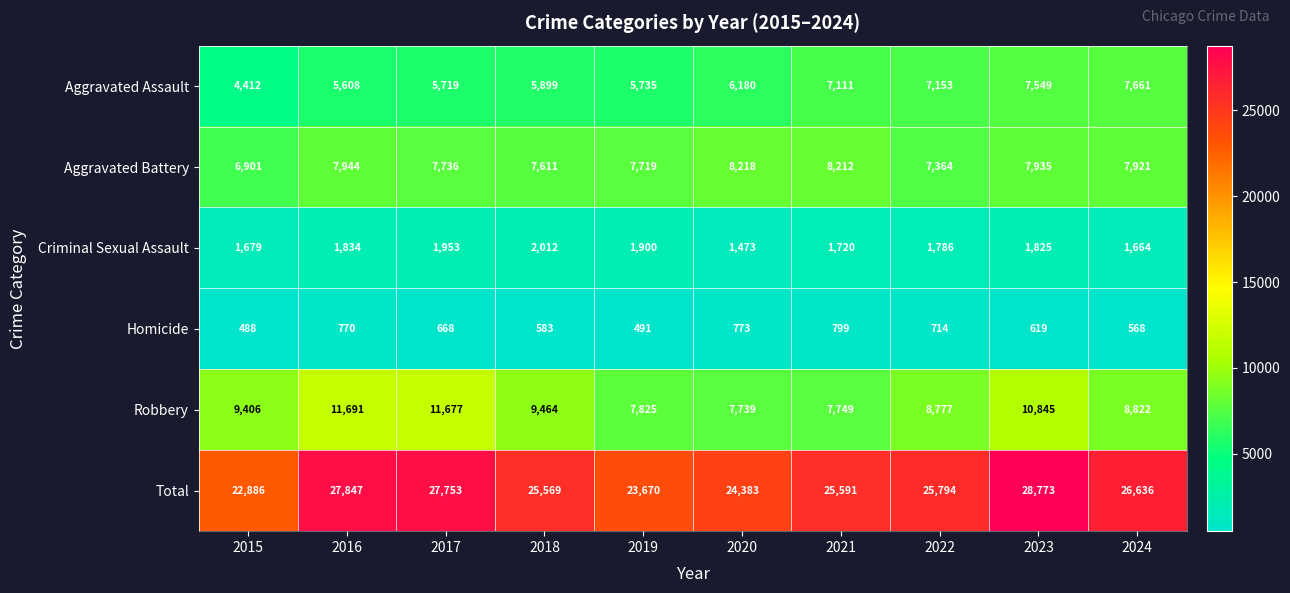

What is the sum of all Robbery values?

93995